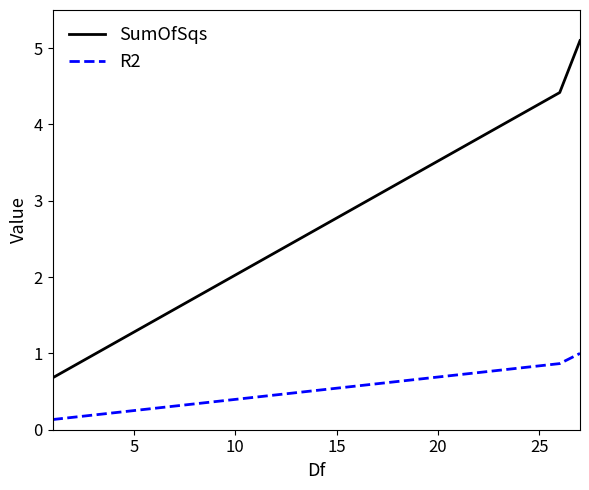

What is the difference between the second highest and minimum values in the R2 series?

0.7